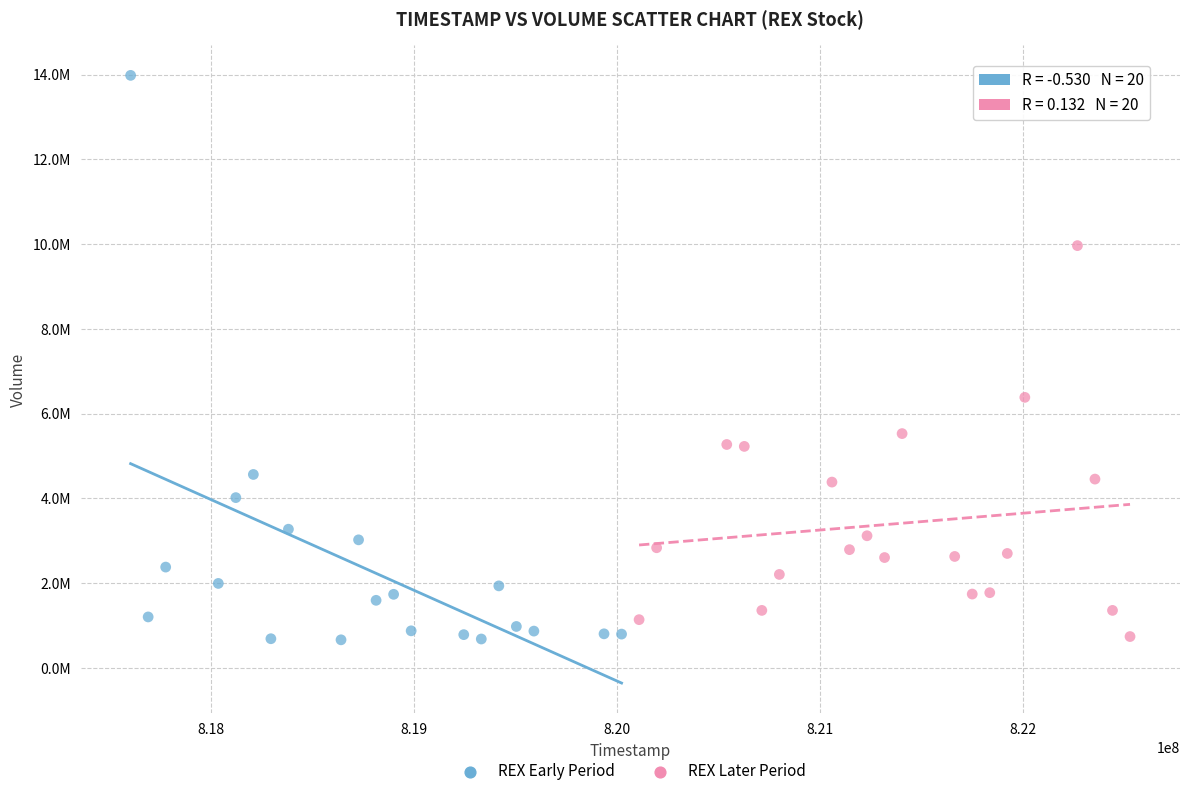

What are all the series names shown in the legend?

REX Early Period, REX Later Period